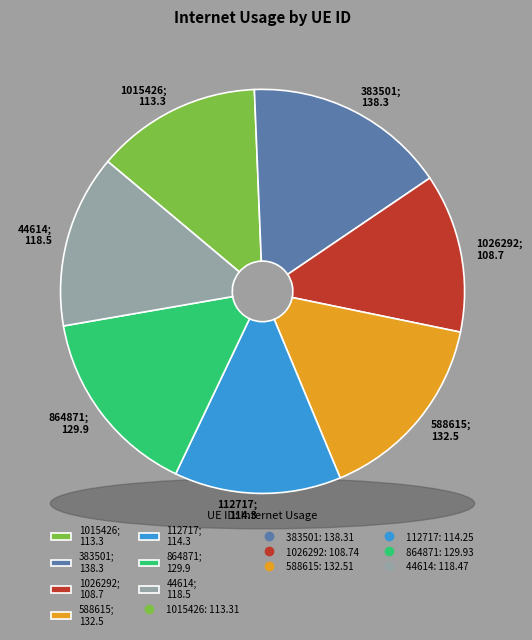

Approximately how many times larger is the value at 112717 compared to 588615?

0.9